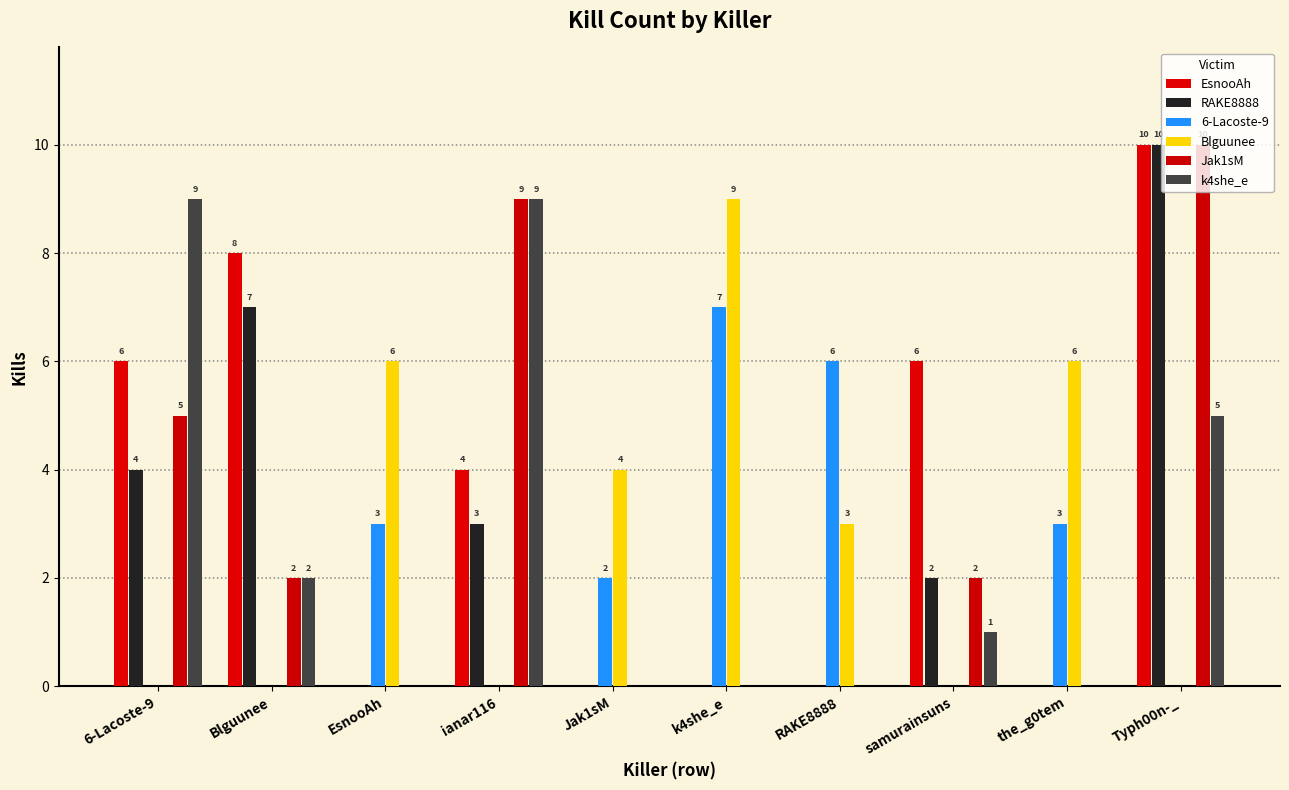

Which category has the lowest value across all series?

EsnooAh